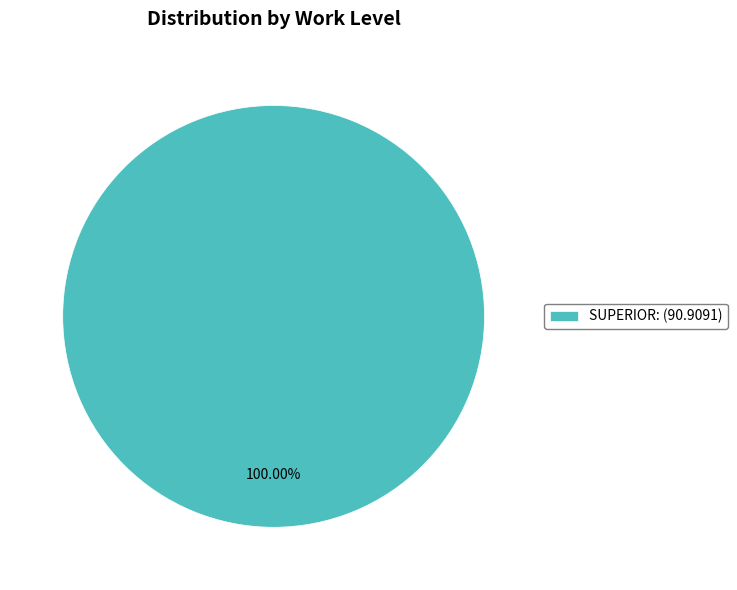

Rank the categories by value from highest to lowest.

SUPERIOR: (90.9091)